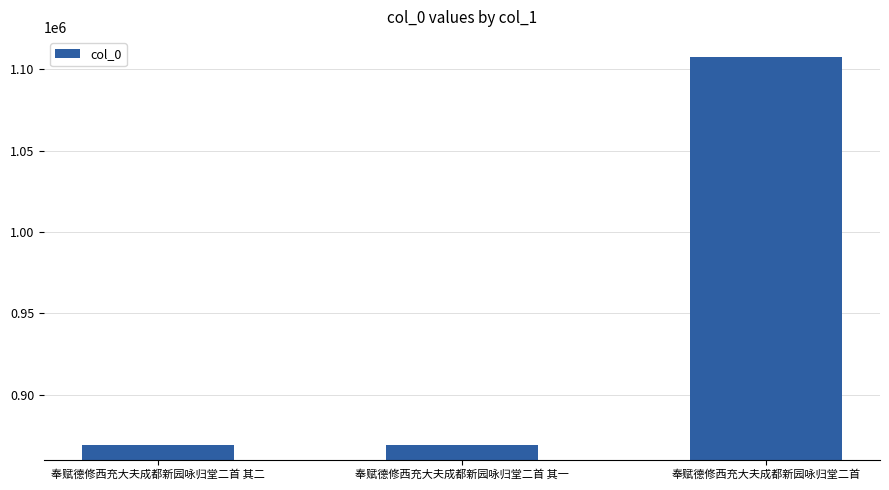

Which label corresponds to the largest value in the chart?

奉赋德修西充大夫成都新园咏归堂二首